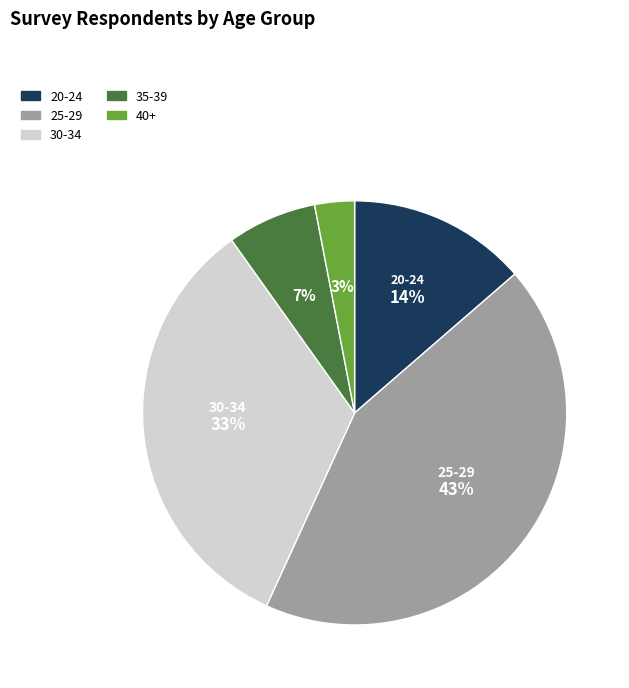

Combined, do 40+ and 30-34 account for over 50%?

No